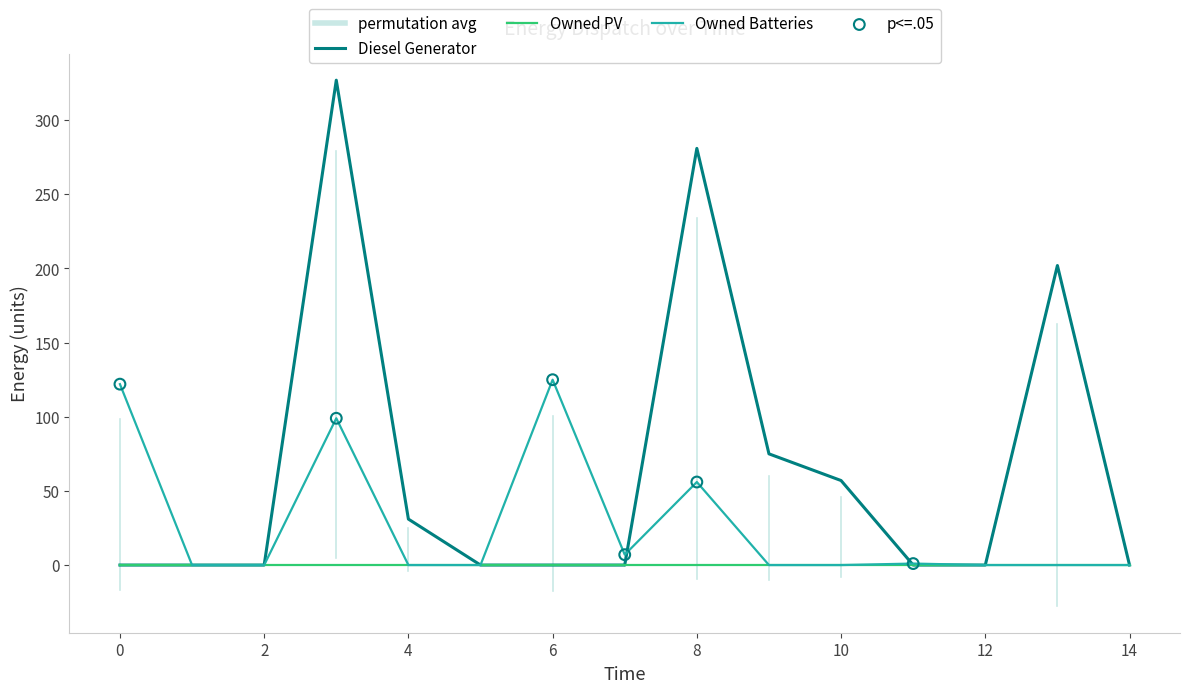

Which series has the widest spread of values?

Diesel Generator